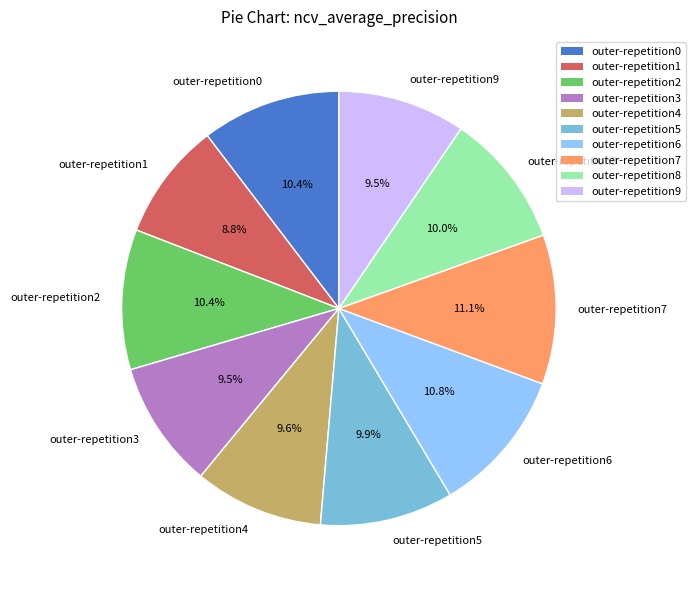

True or false: outer-repetition5 accounts for 10% of the total.

True